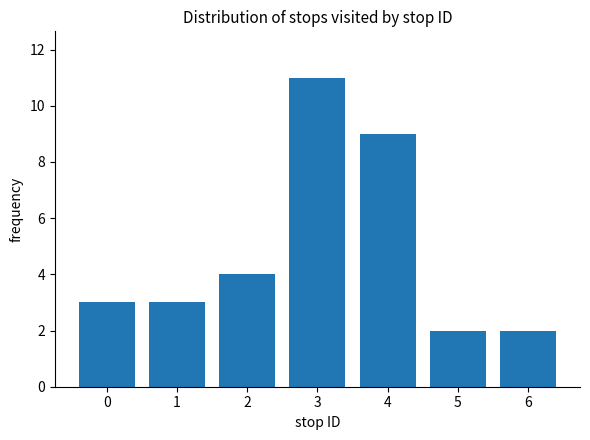

The value at 1 is 3. True or false?

True